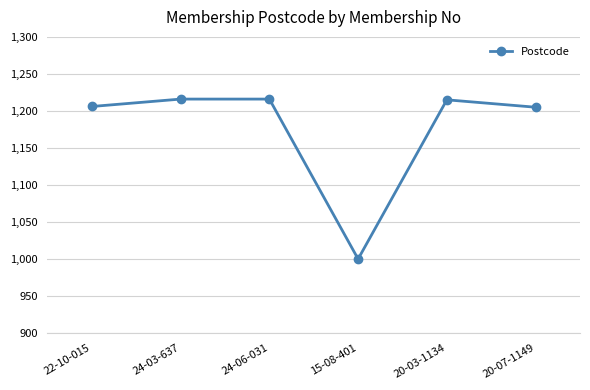

How many data points are less than 1215?

3